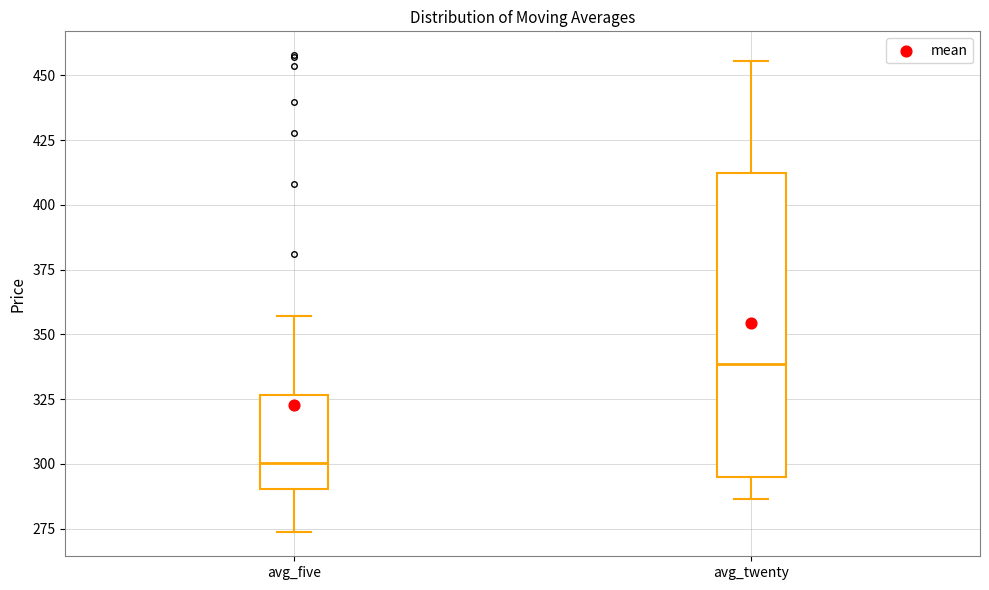

Which box has the highest median line?

avg_twenty